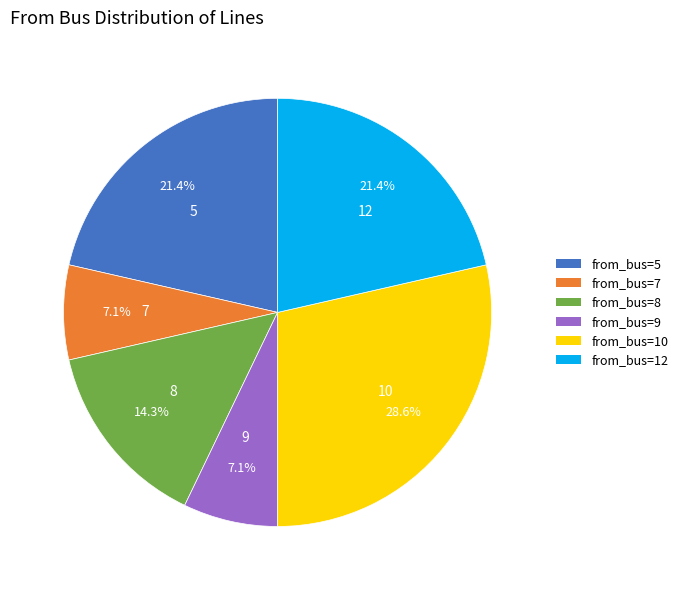

What is the total percentage of 8 and 9?

21.4%